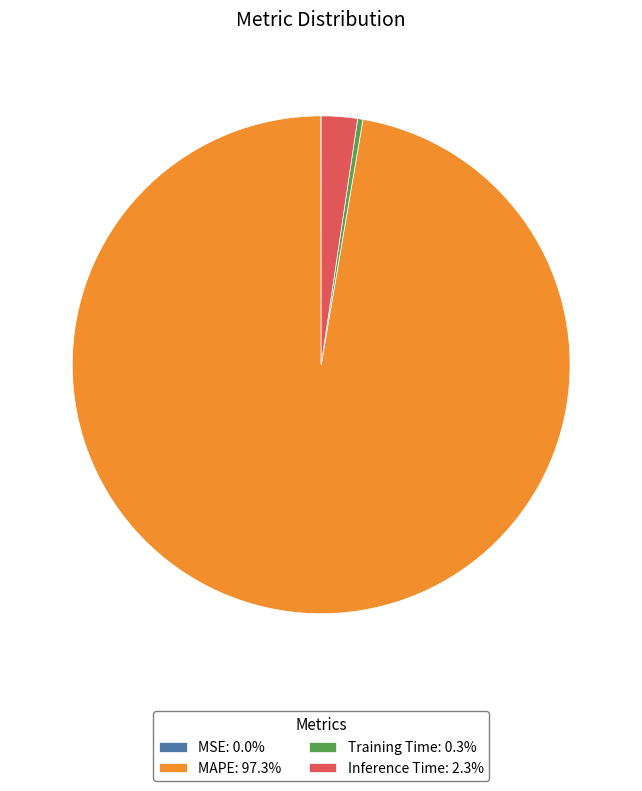

What is the largest slice in the pie chart?

MAPE